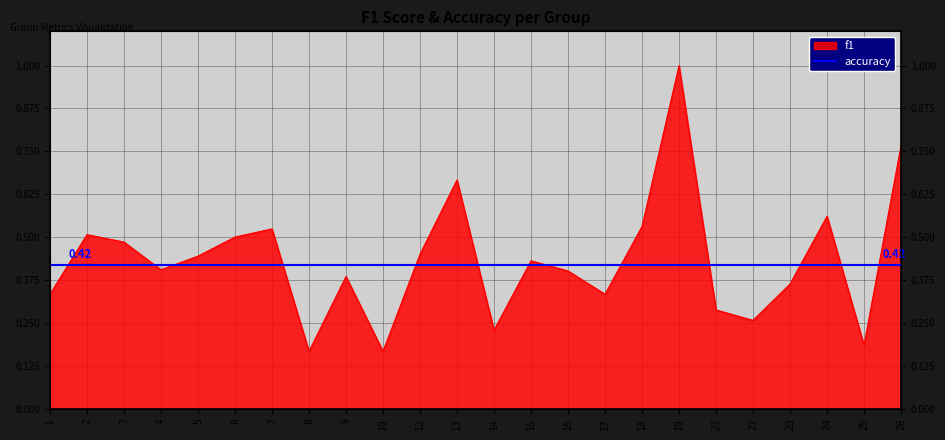

Does the chart display data point markers on the line(s)?

No